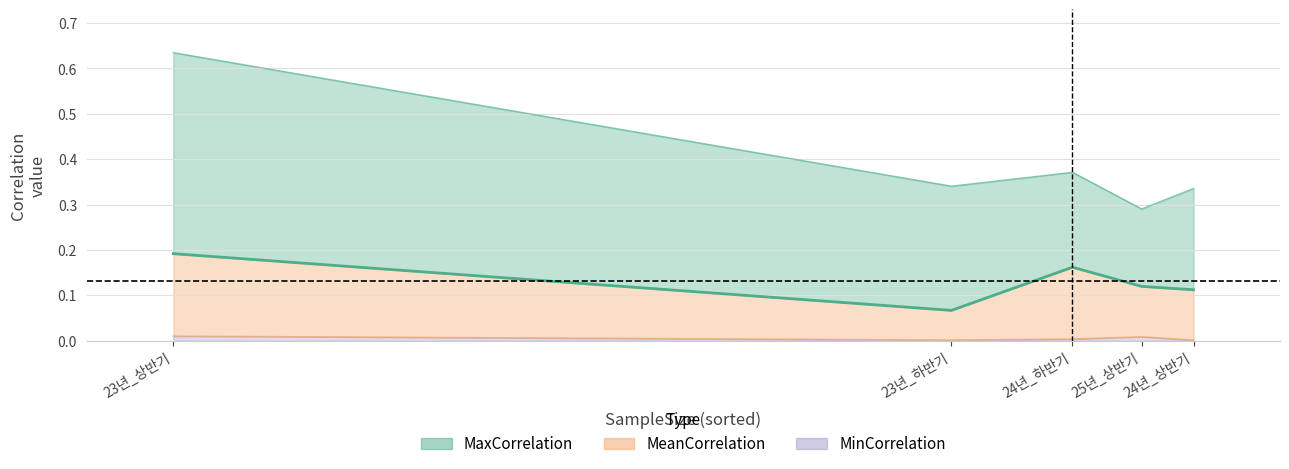

True or false: MaxCorrelation and MeanCorrelation intersect in this chart.

False